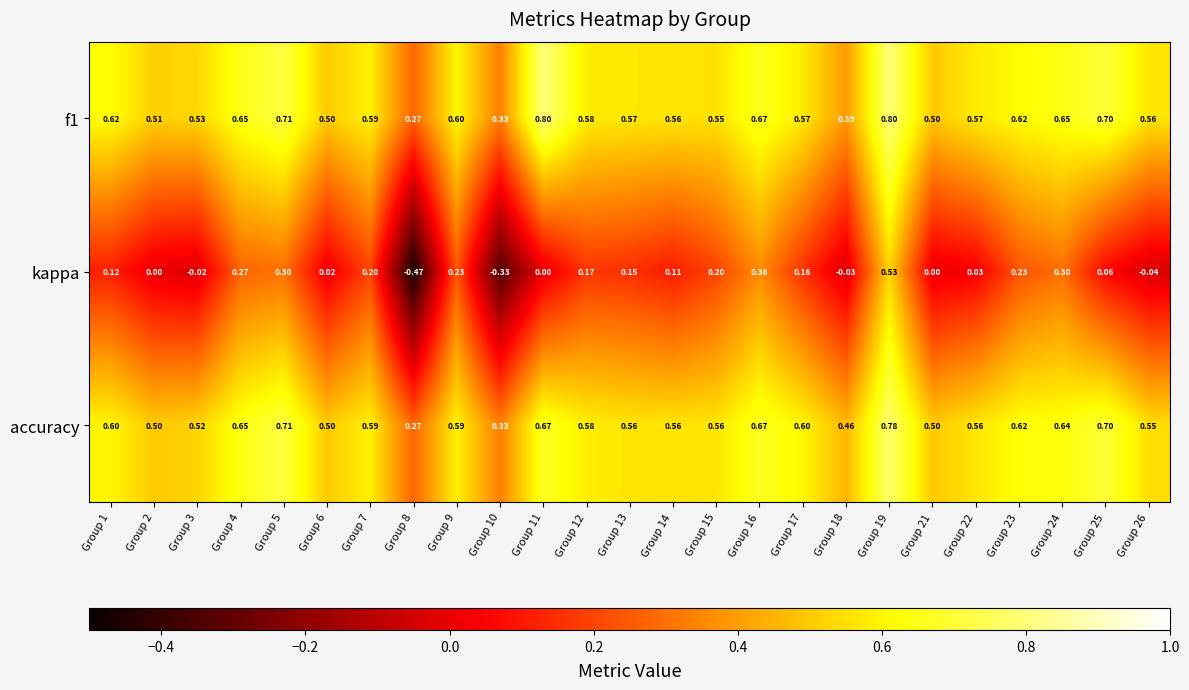

Is the value of f1 at Group 24 greater than the value of accuracy at Group 7?

Yes